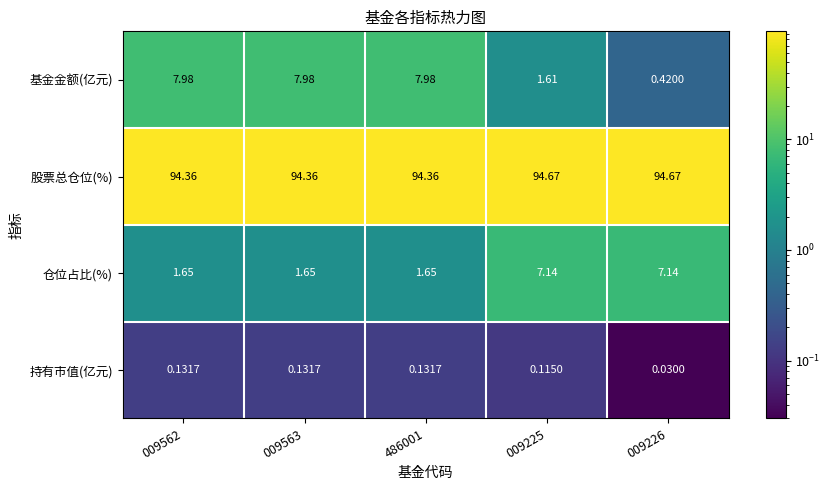

Which series has the widest spread of values?

基金金额(亿元)